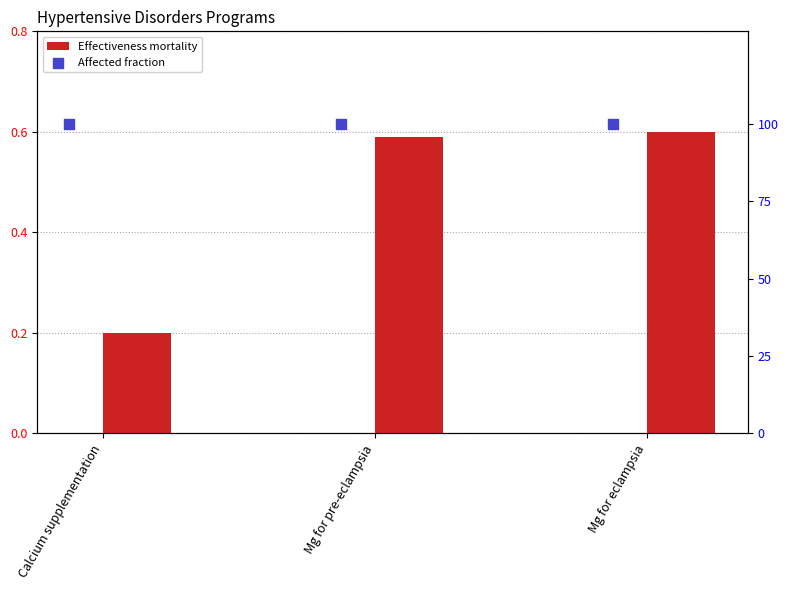

What is the total value across all series at Mg for eclampsia?

100.6